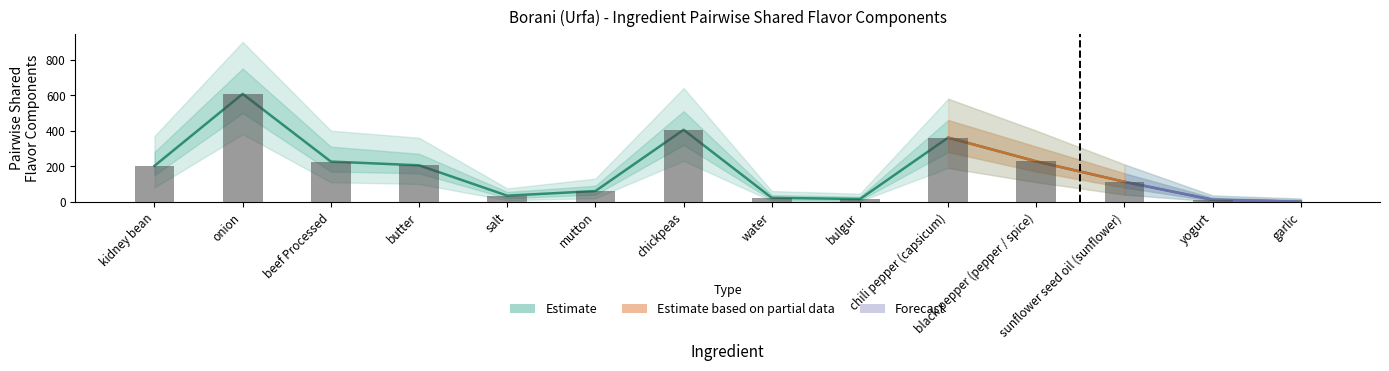

What position from the left is mutton?

6